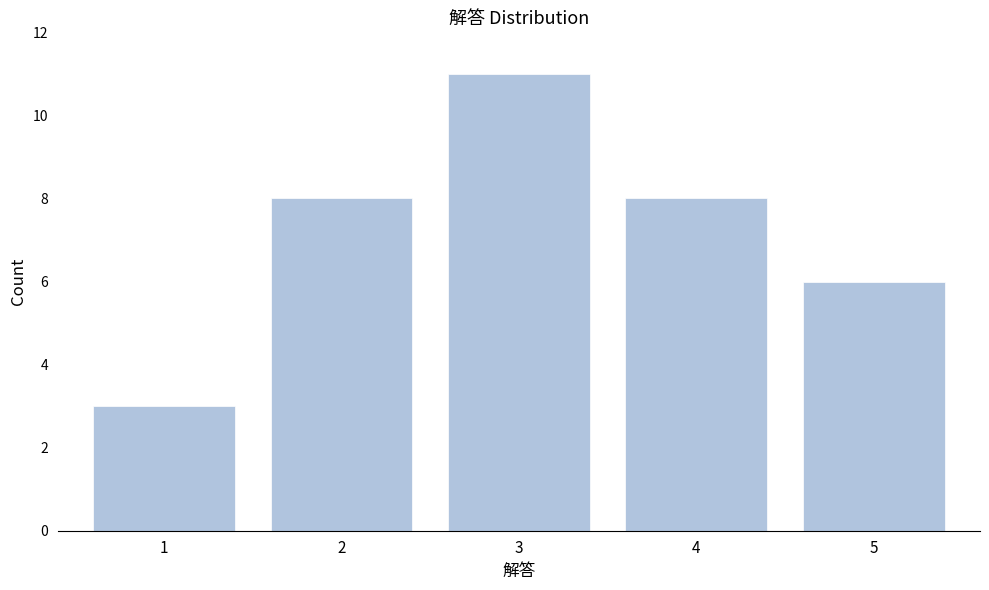

Reading left to right, extract all data points from this chart.

3	8	11	8	6